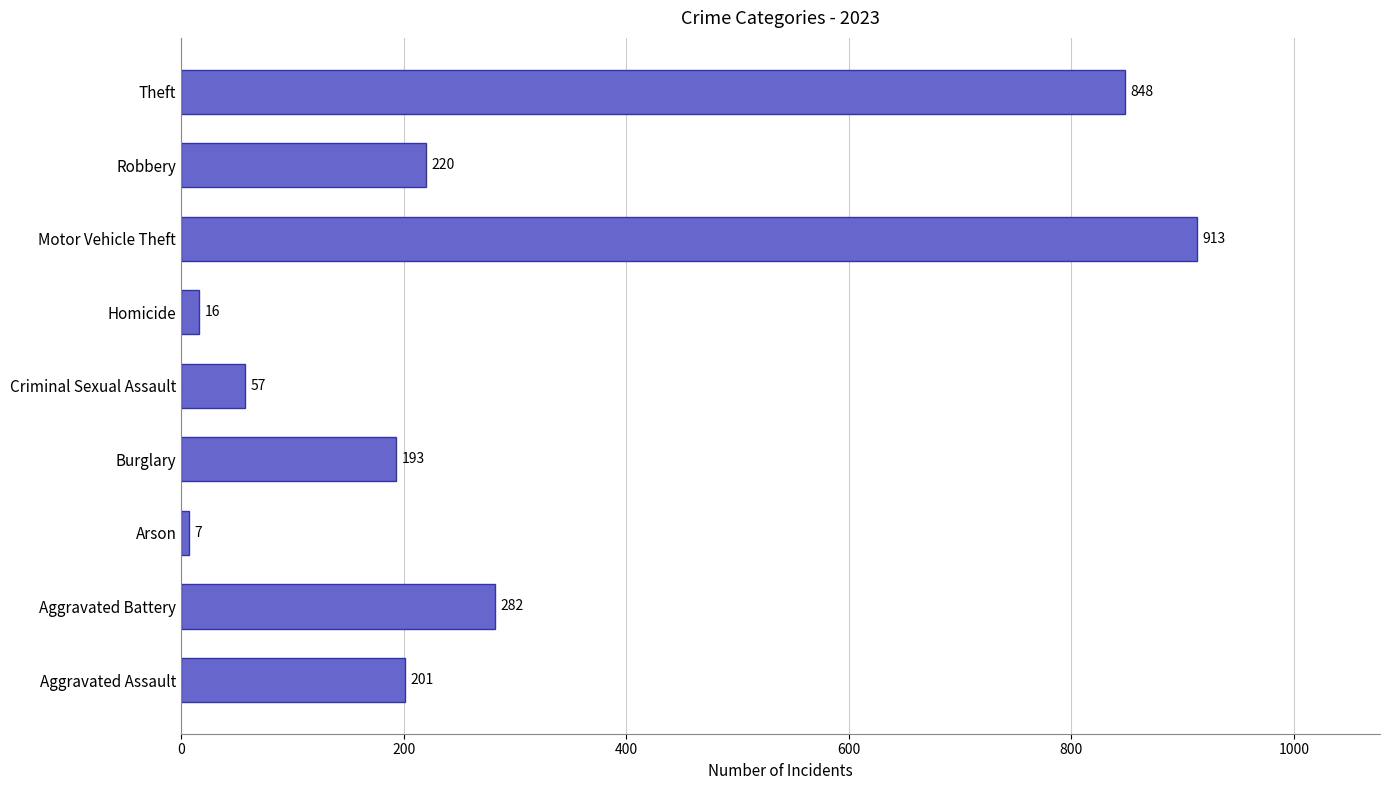

How many bars are there in total?

9